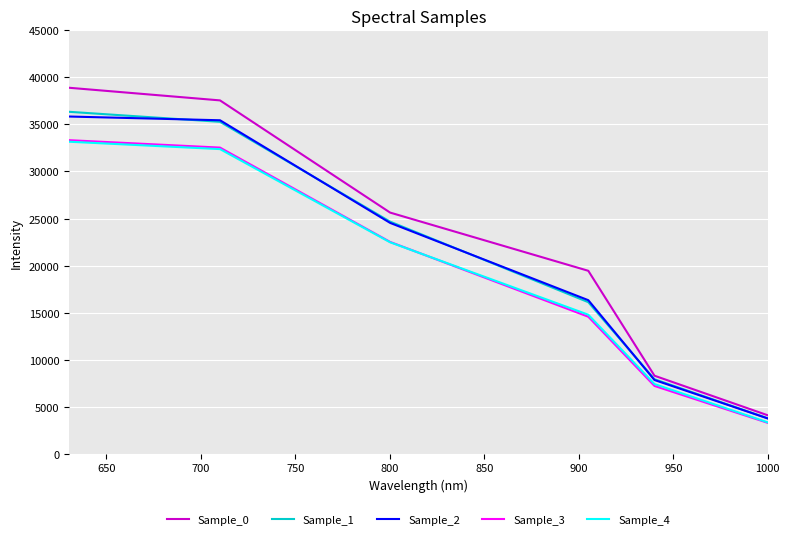

Does the chart have visible grid lines?

Yes